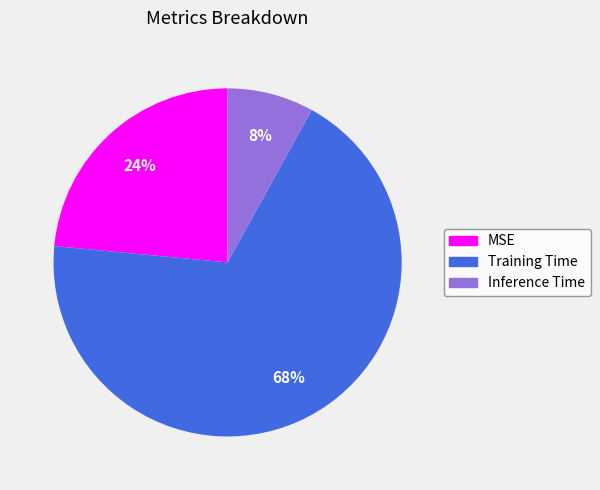

To the nearest percent, what is the difference between the largest and smallest slice percentages?

60%